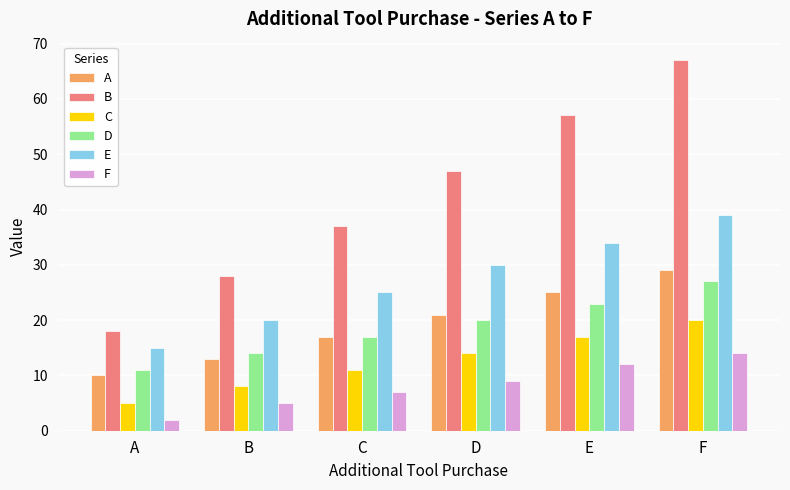

What is the difference between the maximum and second lowest values in the A series?

16